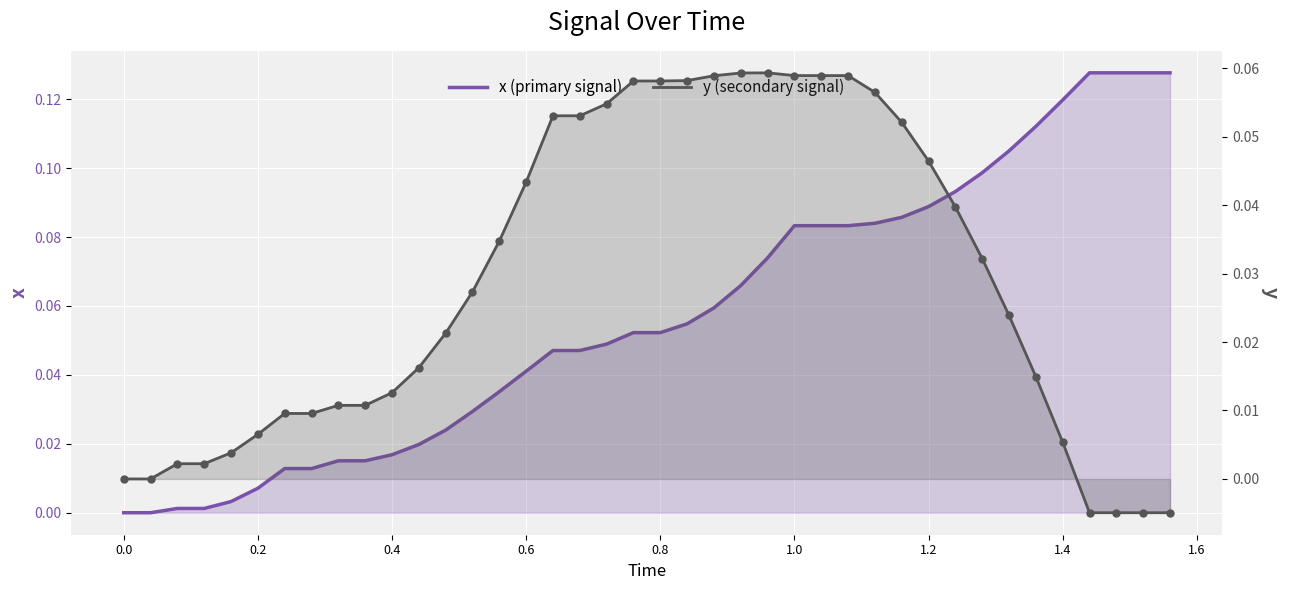

At which category is the sum across all series the highest?

1.0